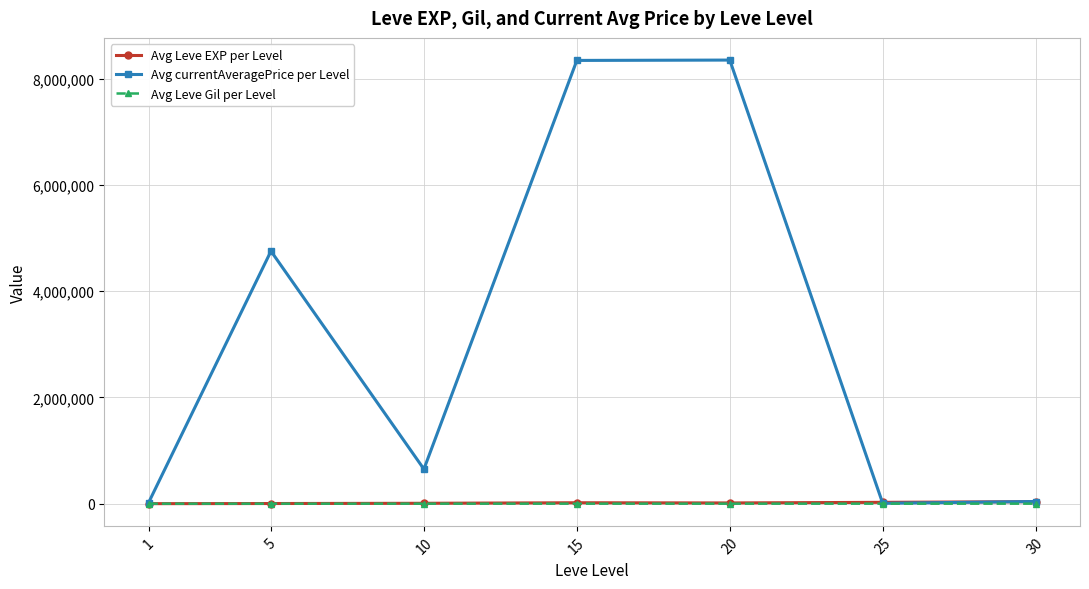

Which series has the largest total across all categories?

Avg currentAveragePrice per Level